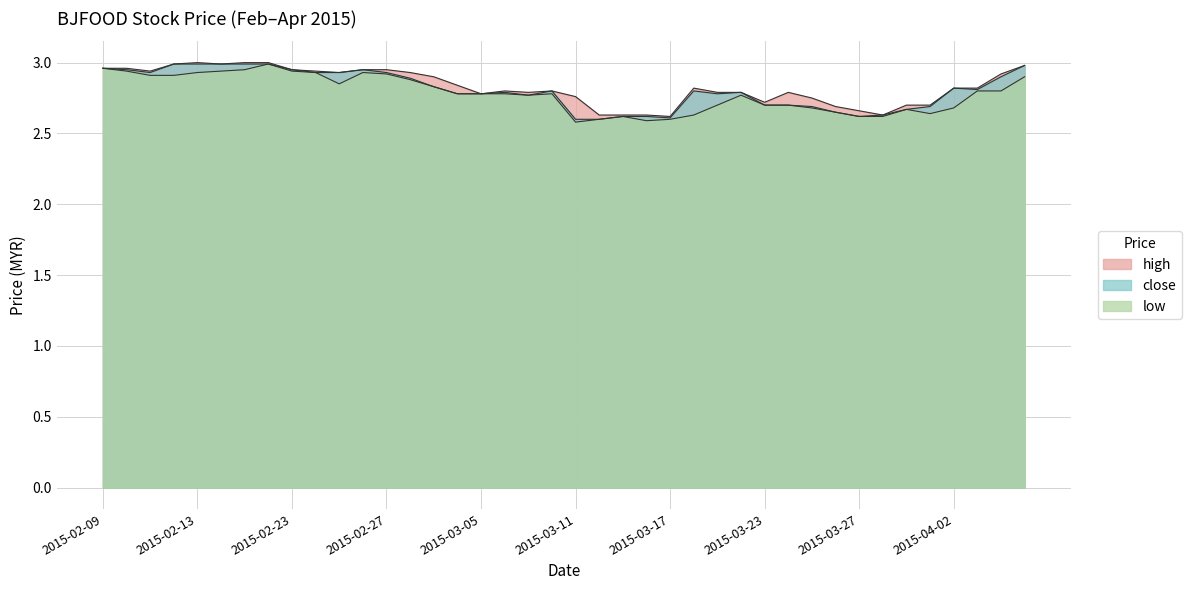

Reading left to right, transcribe all the data shown in this chart.

high: 3.0	3.0	2.9	3.0	3.0	3.0	3.0	3.0	3.0	2.9	2.9	3.0	3.0	2.9	2.9	2.8	2.8	2.8	2.8	2.8	2.8	2.6	2.6	2.6	2.6	2.8	2.8	2.8	2.7	2.8	2.8	2.7	2.7	2.6	2.7	2.7	2.8	2.8	2.9	3.0
close: 3.0	3.0	2.9	3.0	3.0	3.0	3.0	3.0	3.0	2.9	2.9	3.0	2.9	2.9	2.8	2.8	2.8	2.8	2.8	2.8	2.6	2.6	2.6	2.6	2.6	2.8	2.8	2.8	2.7	2.7	2.7	2.6	2.6	2.6	2.7	2.7	2.8	2.8	2.9	3.0
low: 3.0	2.9	2.9	2.9	2.9	2.9	3.0	3.0	2.9	2.9	2.9	2.9	2.9	2.9	2.8	2.8	2.8	2.8	2.8	2.8	2.6	2.6	2.6	2.6	2.6	2.6	2.7	2.8	2.7	2.7	2.7	2.6	2.6	2.6	2.7	2.6	2.7	2.8	2.8	2.9